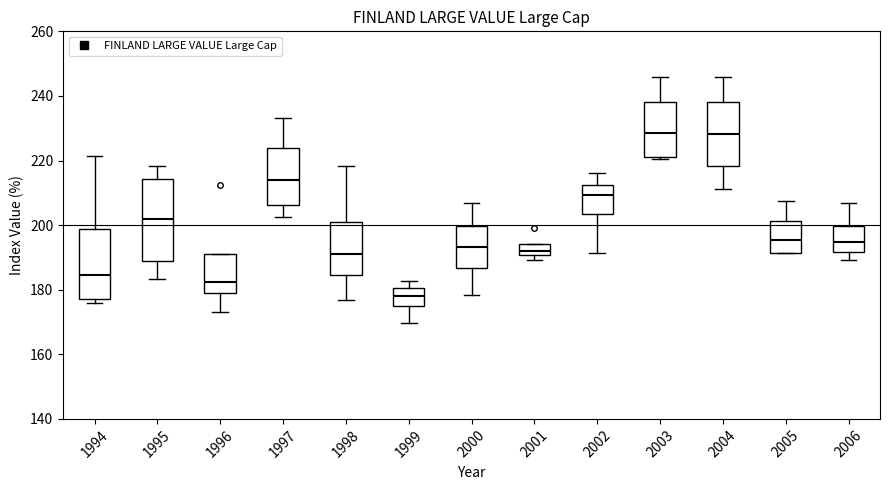

Where is the upper edge of the box at x = 2002 on the y-axis? The values are not printed on the chart, so give them approximately, as read against the axis.

212